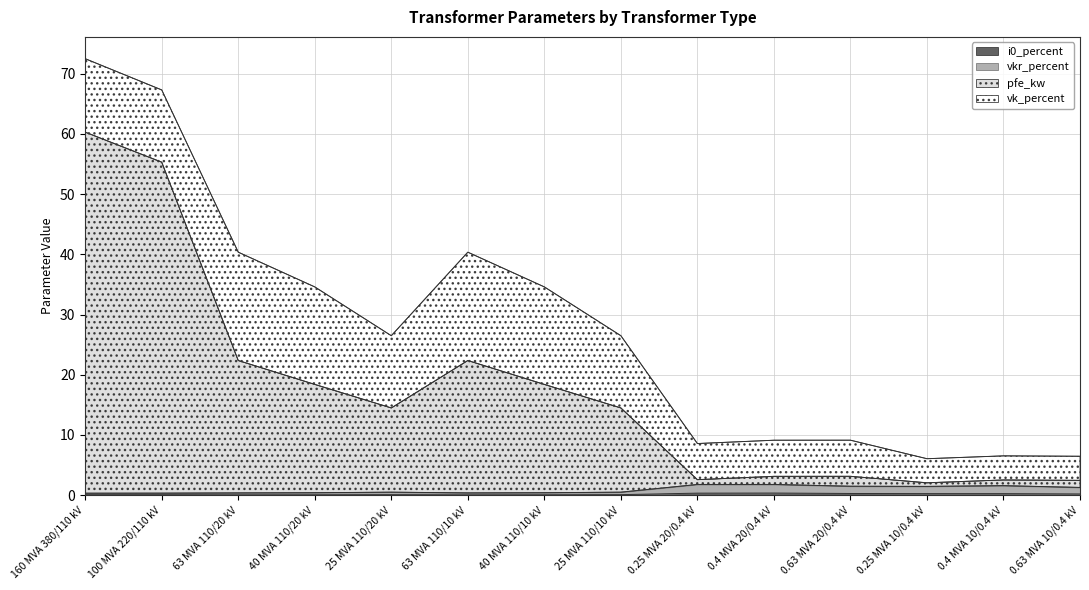

At which label is pfe_kw closest to 31?

63 MVA 110/20 kV